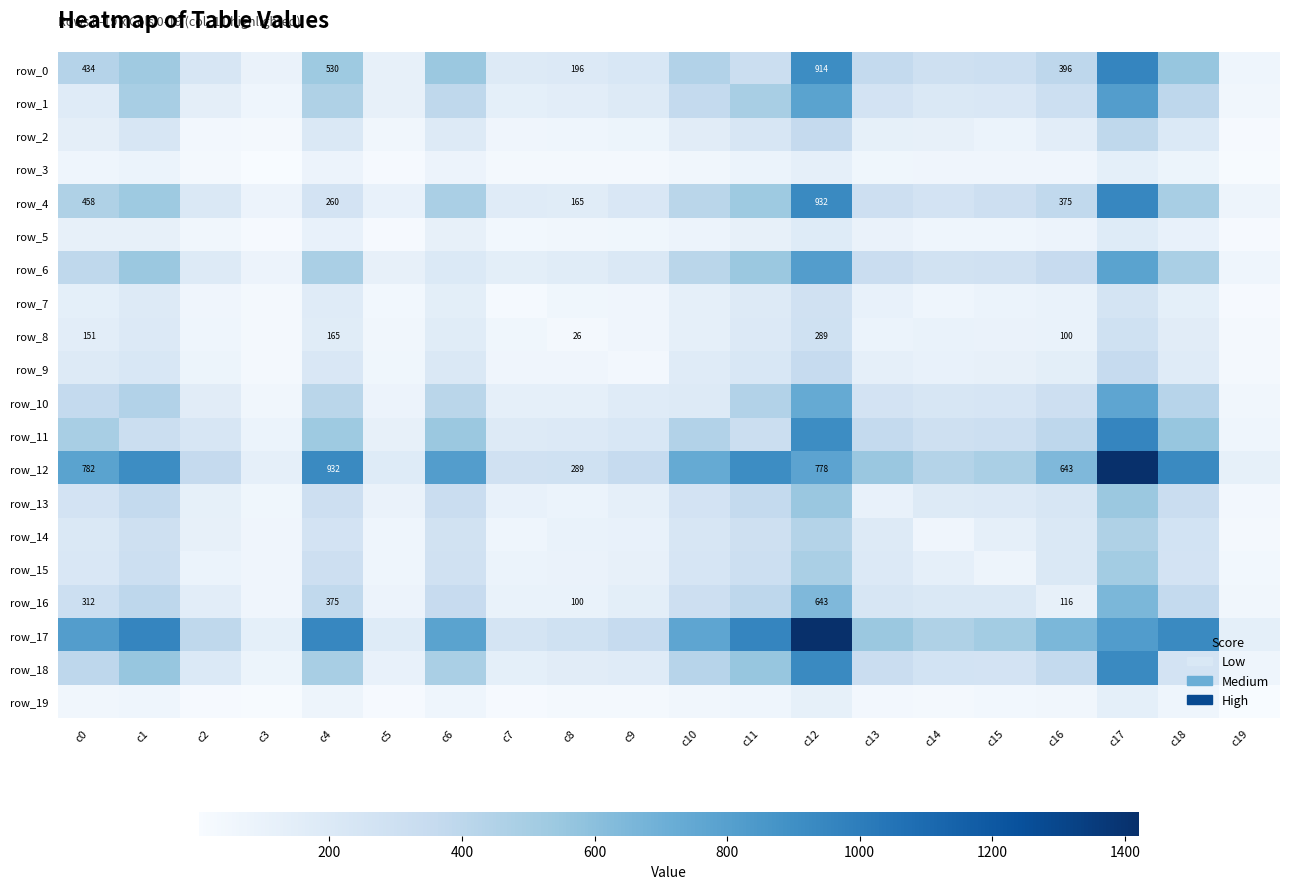

List the labels in order of row_0 value, largest first.

c17, c12, c18, c6, c4, c1, c10, c0, c16, c13, c11, c15, c14, c2, c9, c8, c7, c5, c3, c19